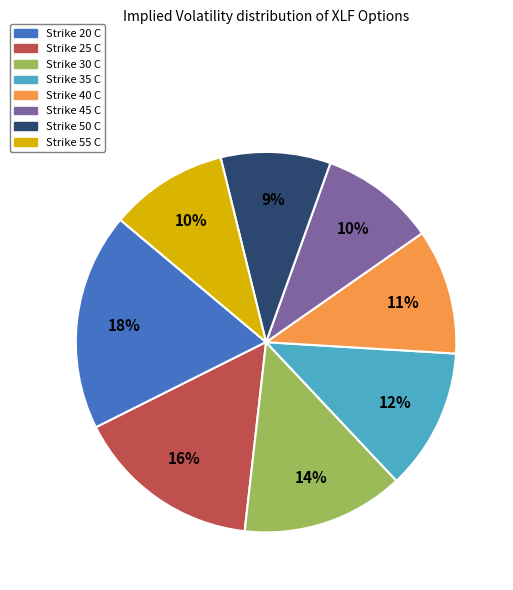

To the nearest percent, what portion does Strike 45 C represent?

10%